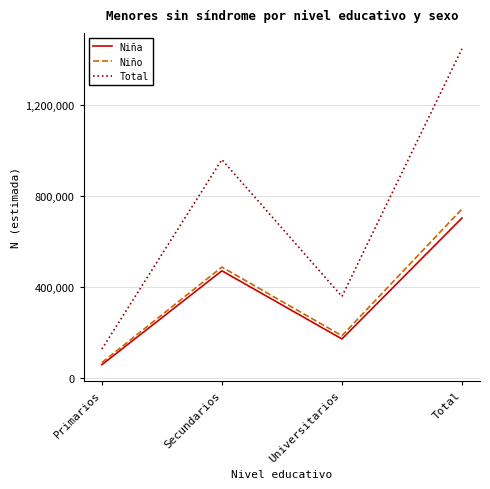

Rank the categories by Niña value from highest to lowest.

Total, Secundarios, Universitarios, Primarios